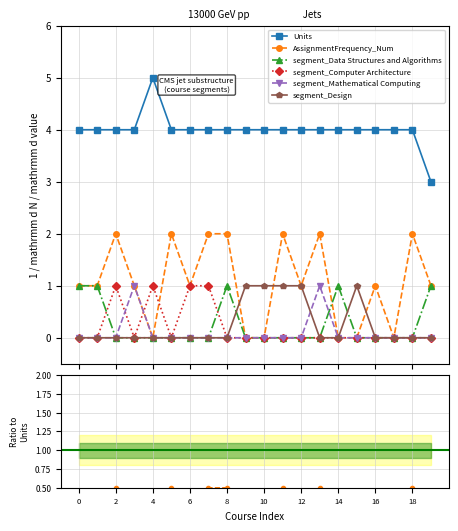

How many times do segment_Design and segment_Mathematical Computing cross each other?

1